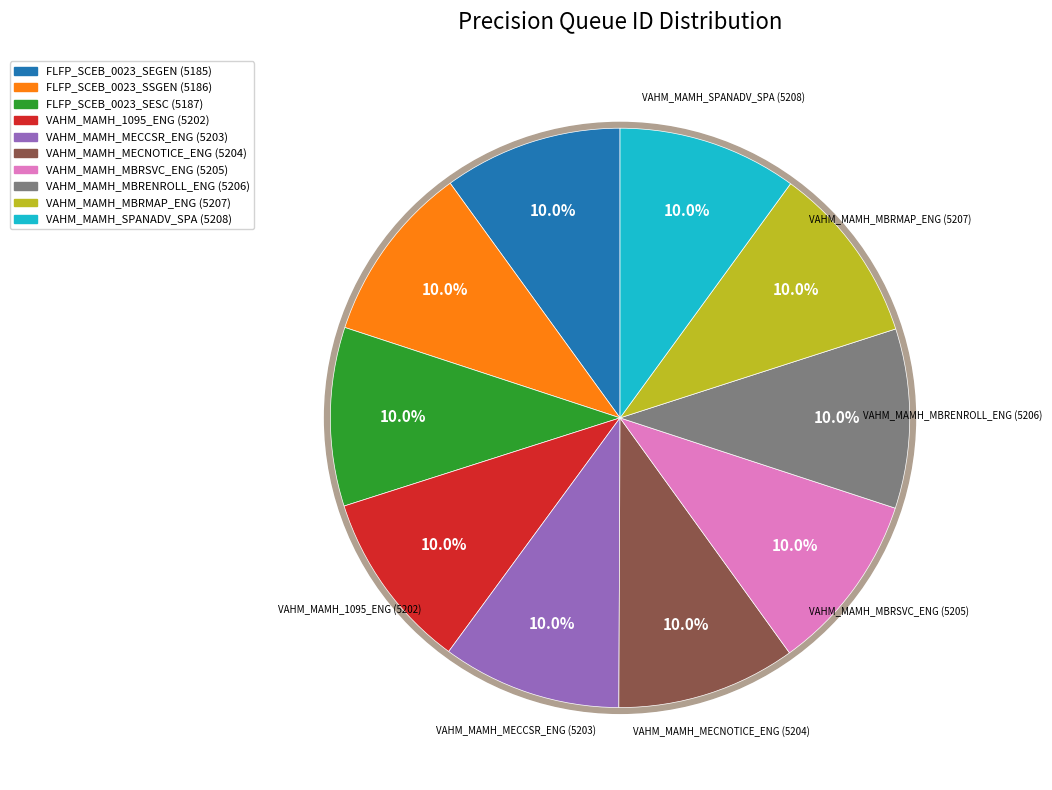

Which slice is the smallest?

FLFP_SCEB_0023_SEGEN